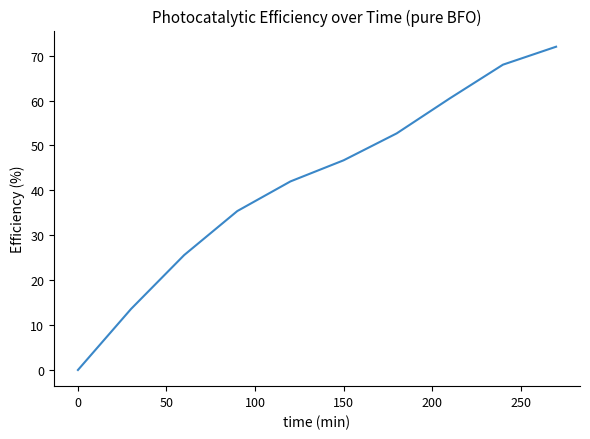

What is the maximum value shown in the chart?

72.0